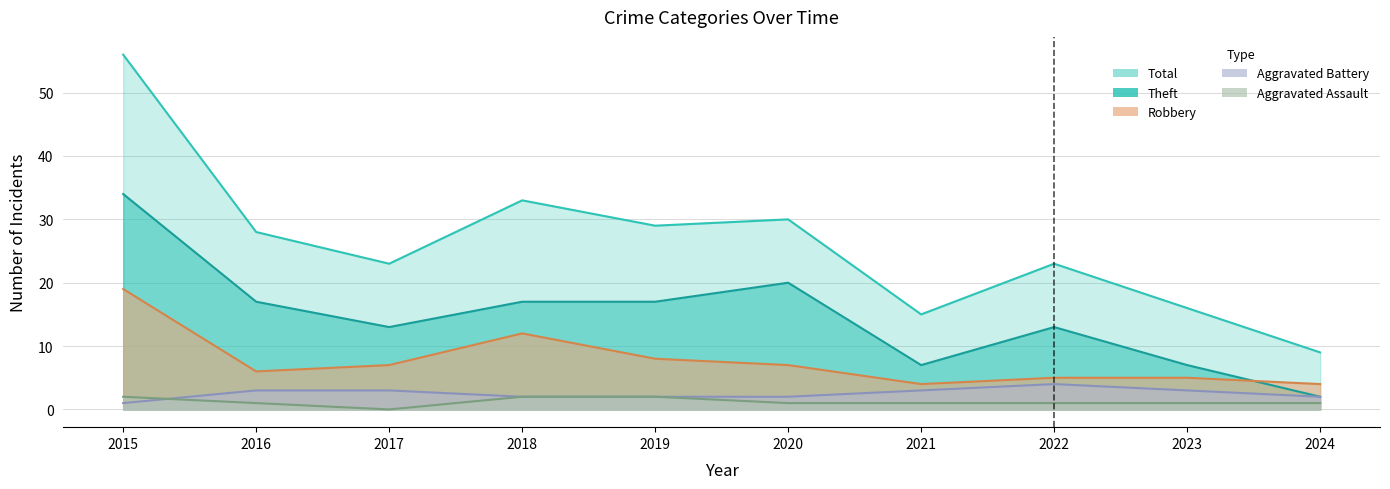

At which label is Total closest to 32?

2018